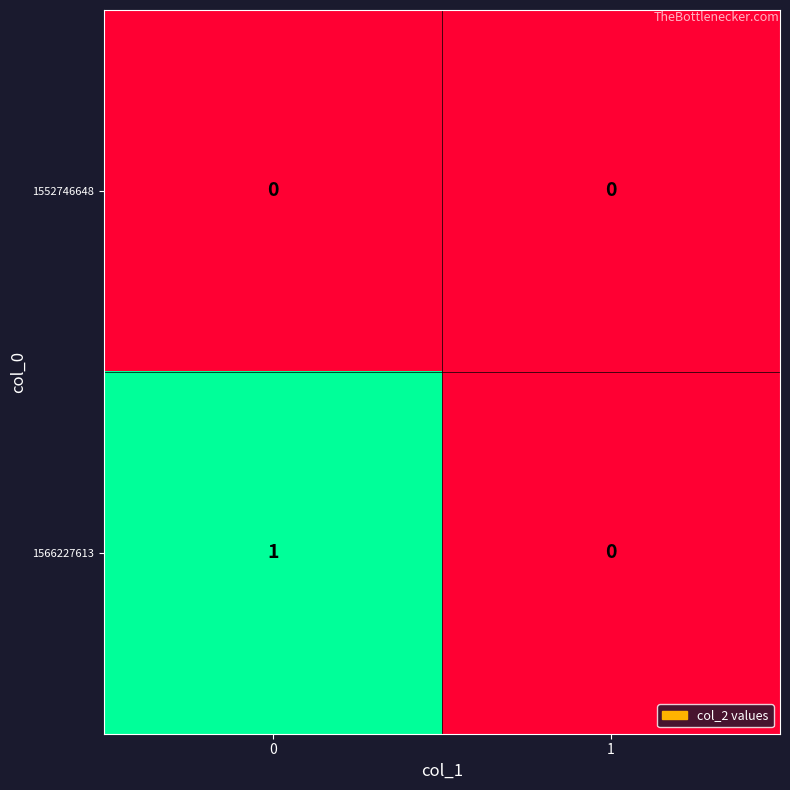

The value of 1566227613 at 0 is 1. True or false?

True